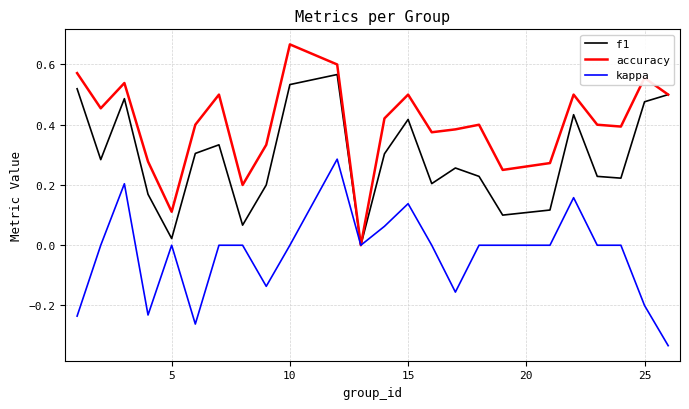

List the series in order of their overall mean, lowest first.

kappa, f1, accuracy